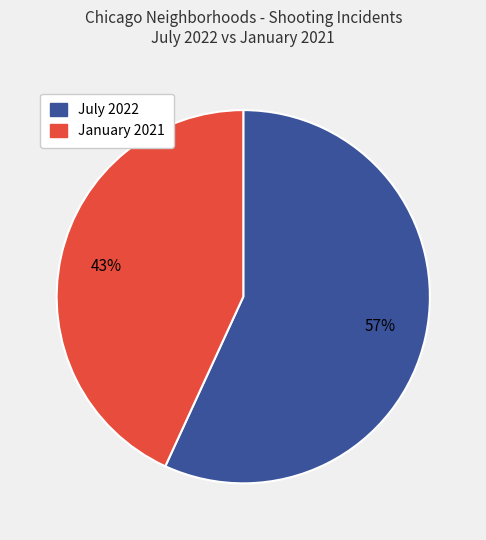

How many slices are in this pie chart?

2